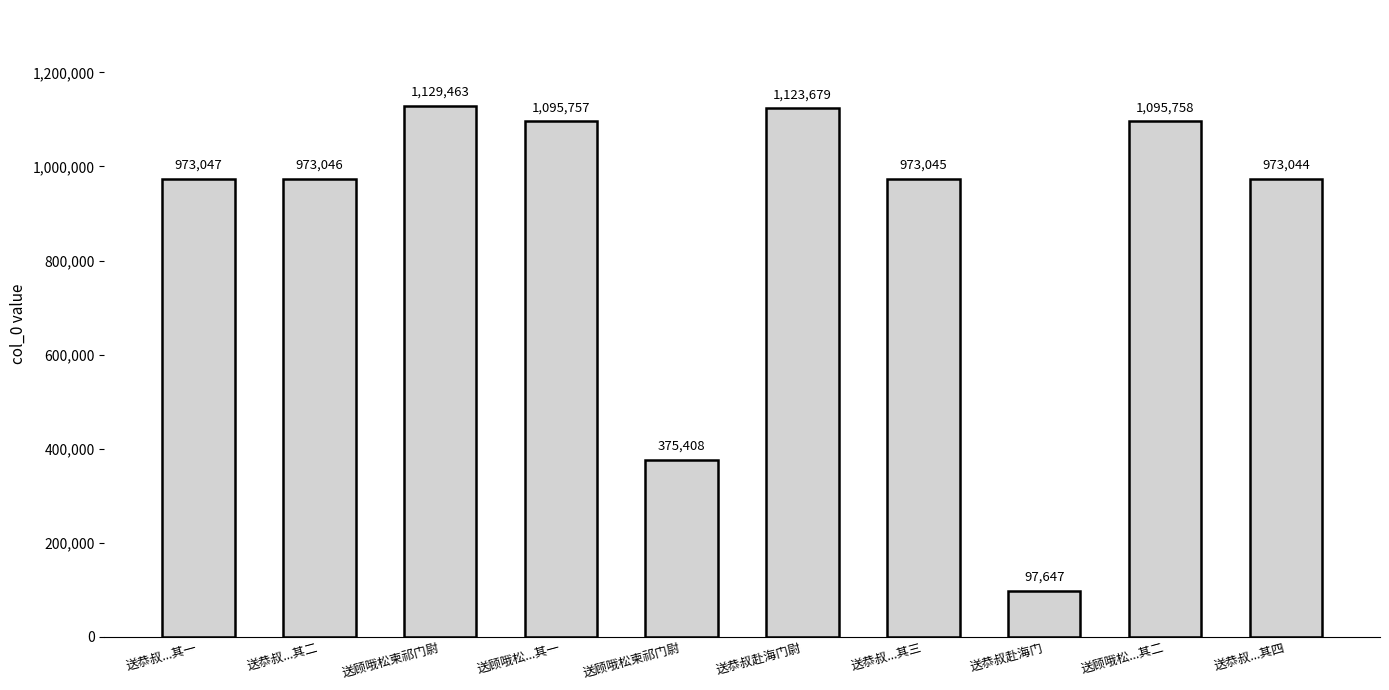

How many data points are less than 973047?

5